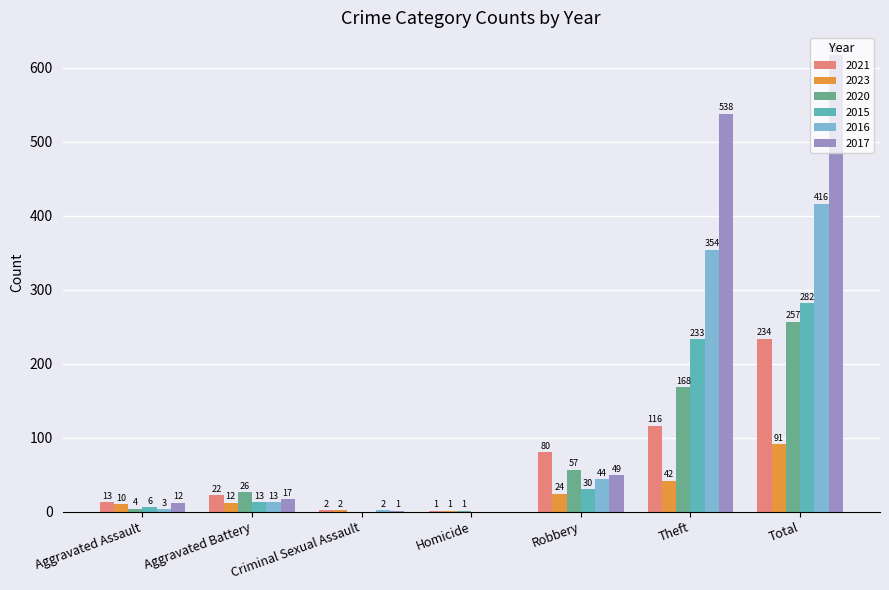

Is the value of 2017 at Homicide greater than the value of 2020 at Aggravated Battery?

No